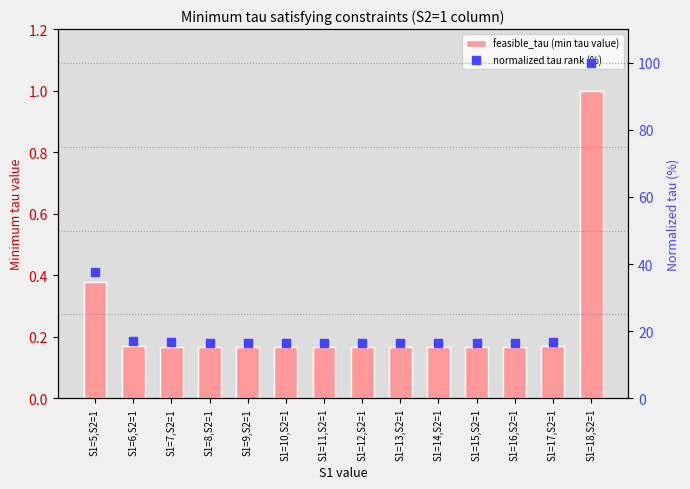

What is the total value across all series at S1=17,S2=1?

17.1